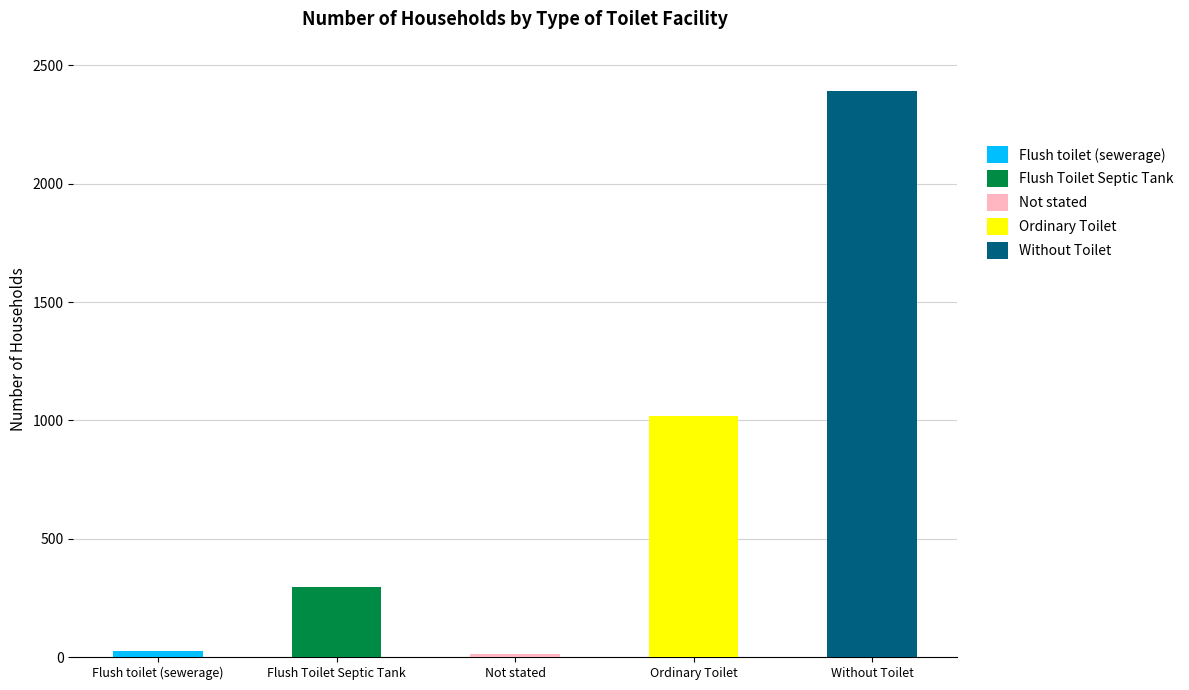

How many data points are less than 296?

2